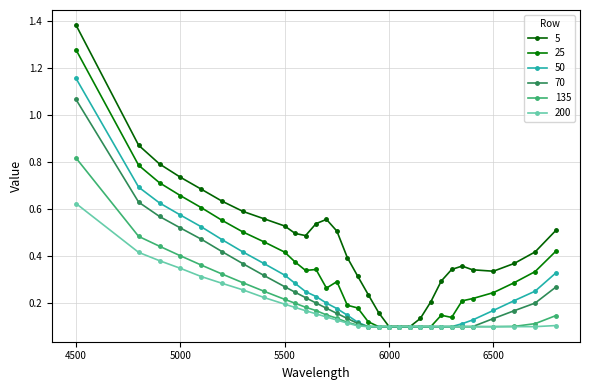

True or false: 200 has more than 0 interior local peaks.

False